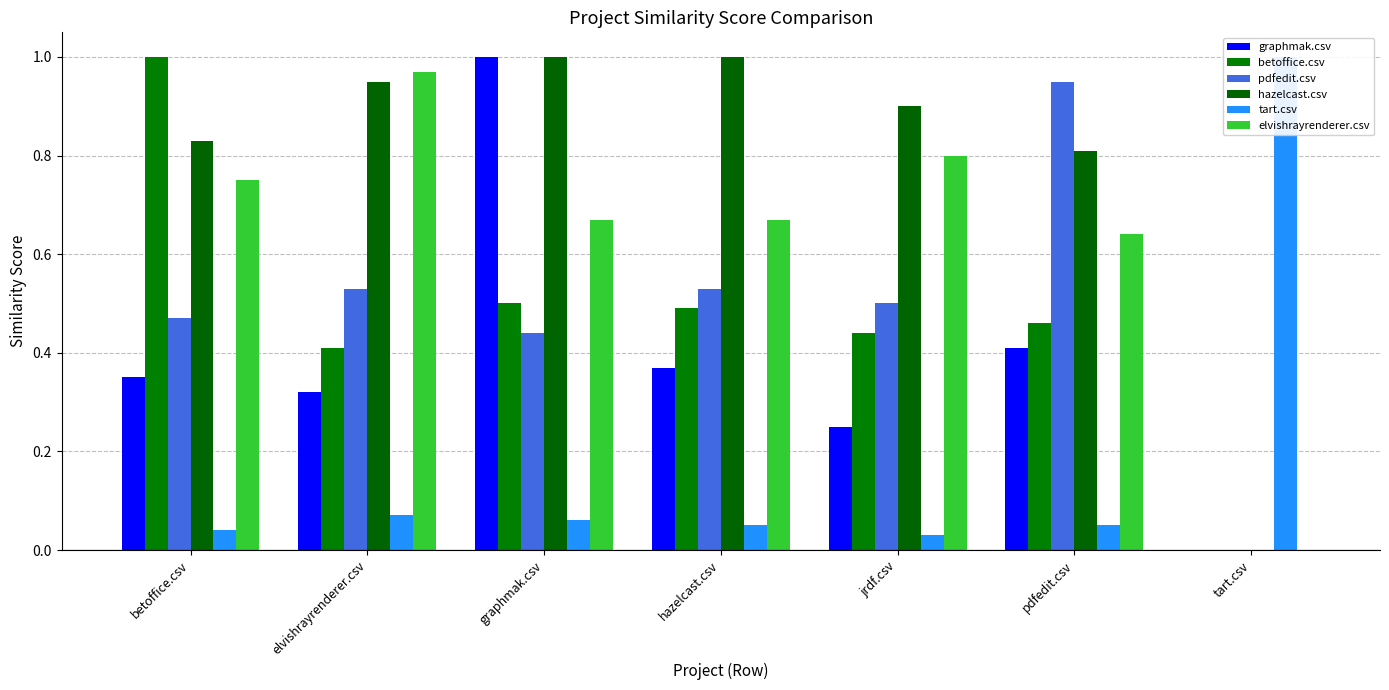

At graphmak.csv, list the series in order from smallest to largest.

tart.csv, pdfedit.csv, betoffice.csv, elvishrayrenderer.csv, graphmak.csv, hazelcast.csv